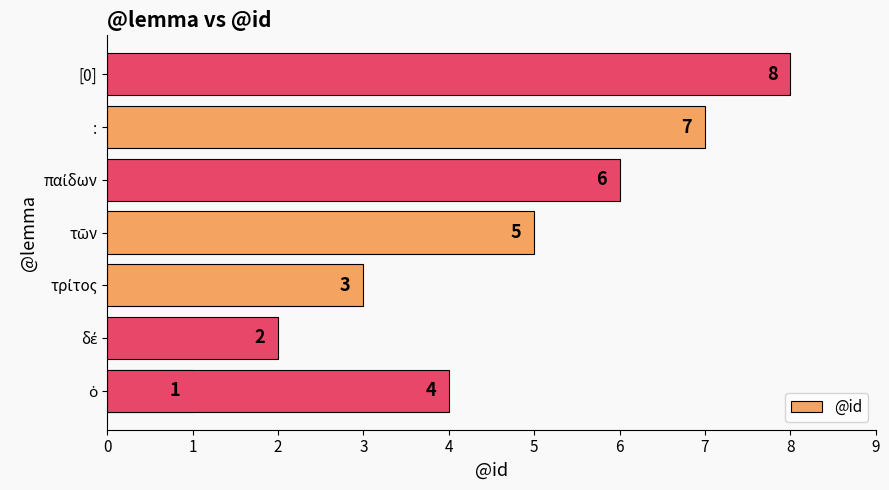

How many series are shown in this chart?

1